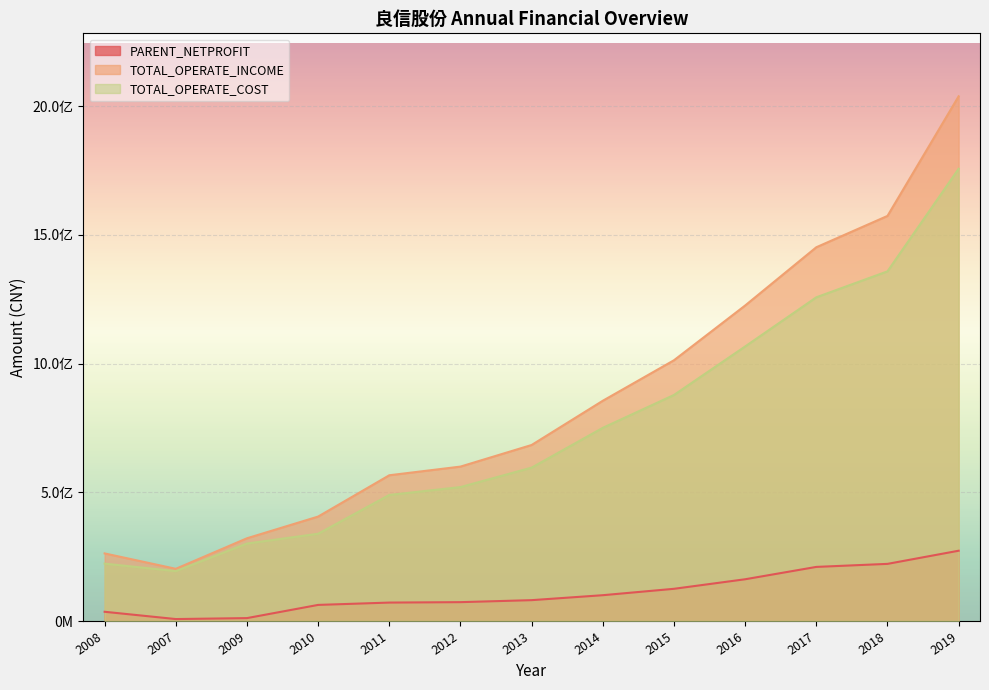

Reading left to right, transcribe all the data shown in this chart.

PARENT_NETPROFIT: 2008=35882713.8	2007=7577528.1	2009=11284486.9	2010=62555080.3	2011=71614147.3	2012=73264823.1	2013=81035139.8	2014=100274817.1	2015=125135537.7	2016=162196209.7	2017=210200079.9	2018=221965243.6	2019=273089847.4
TOTAL_OPERATE_INCOME: 2008=262590725.8	2007=202813415.1	2009=321429785.5	2010=405753213.9	2011=566238846.7	2012=599906068.3	2013=683849232.8	2014=855705596.4	2015=1013049182.7	2016=1225771405.4	2017=1452048270.5	2018=1573786706.6	2019=2038513229.7
TOTAL_OPERATE_COST: 2008=222947598.0	2007=193868553.8	2009=301005955.3	2010=338999262.7	2011=489765628.8	2012=520350120.1	2013=595907364.9	2014=750498235.8	2015=878194005.6	2016=1066588008.8	2017=1257622502.0	2018=1358463434.1	2019=1756999953.9